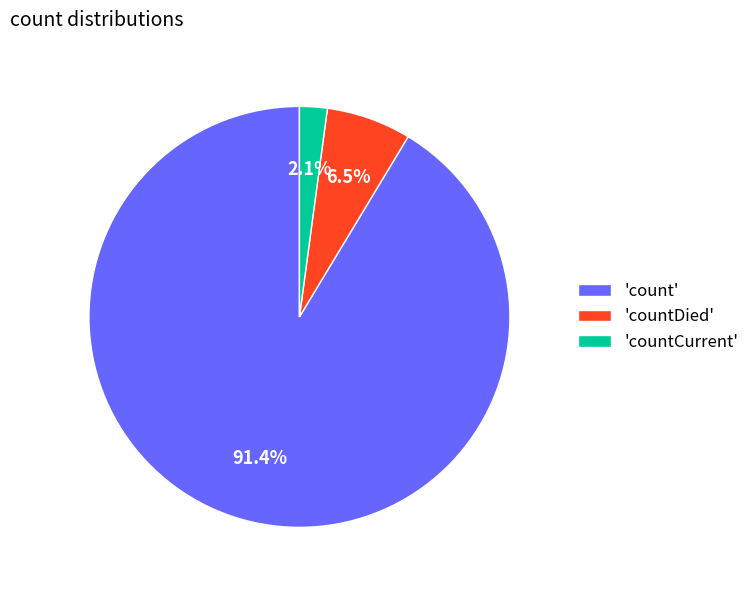

Rank the categories by value from highest to lowest.

'count', 'countDied', 'countCurrent'